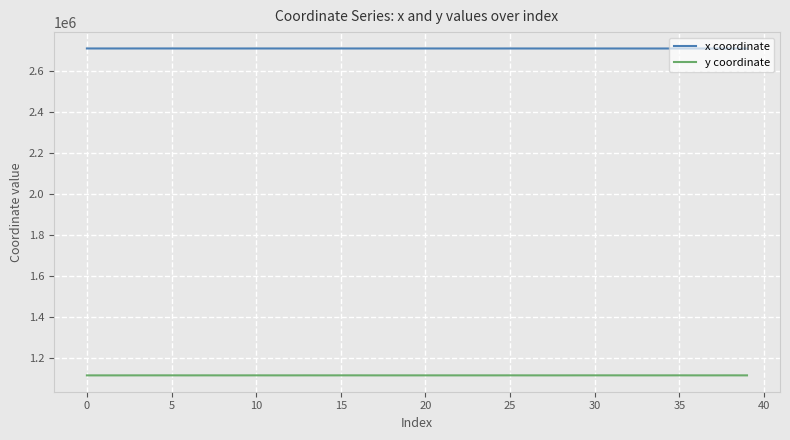

What is the average value of the x coordinate series?

2711107.8